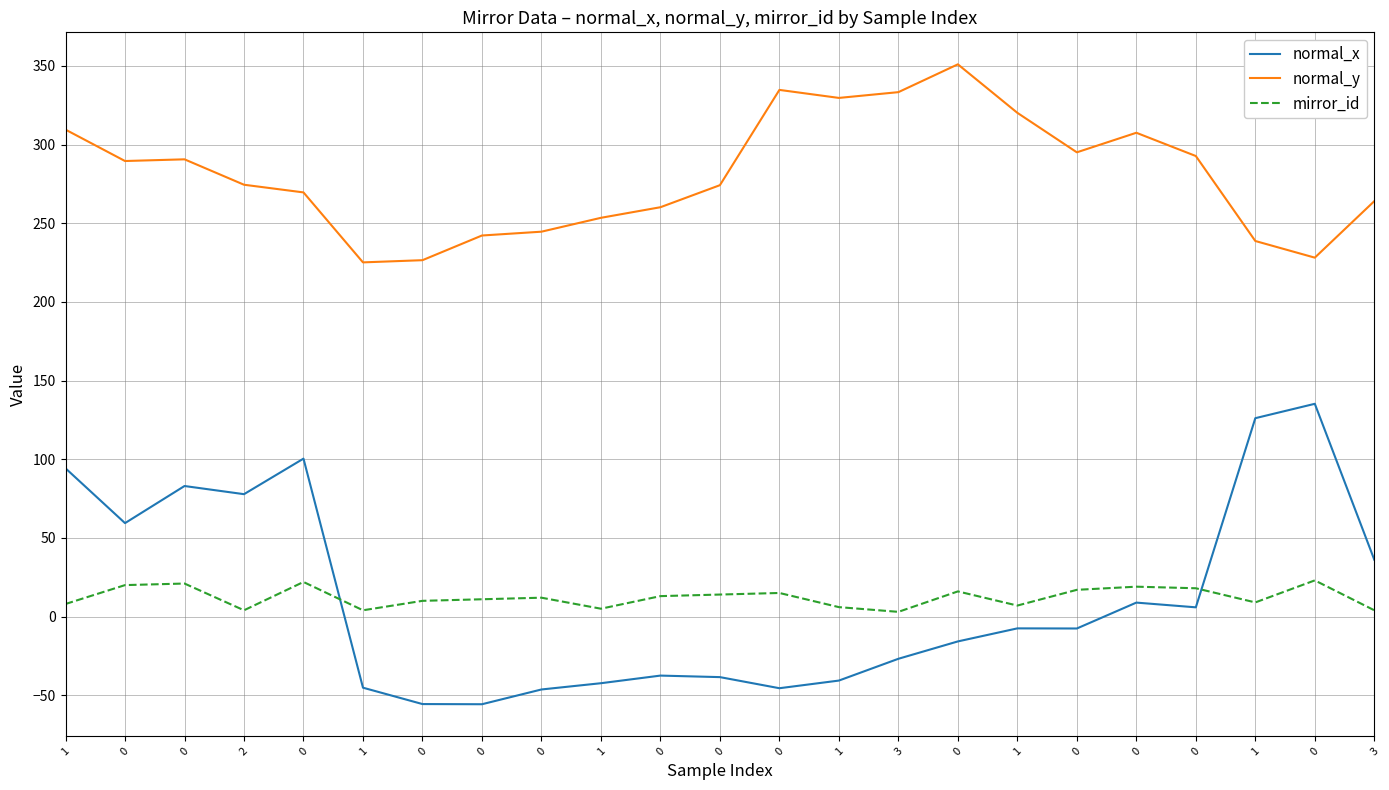

Does the chart have visible grid lines?

Yes